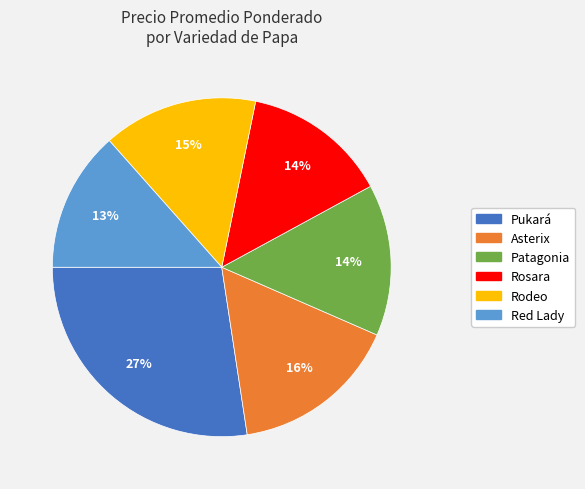

Combined, do Rosara and Asterix account for over 50%?

No